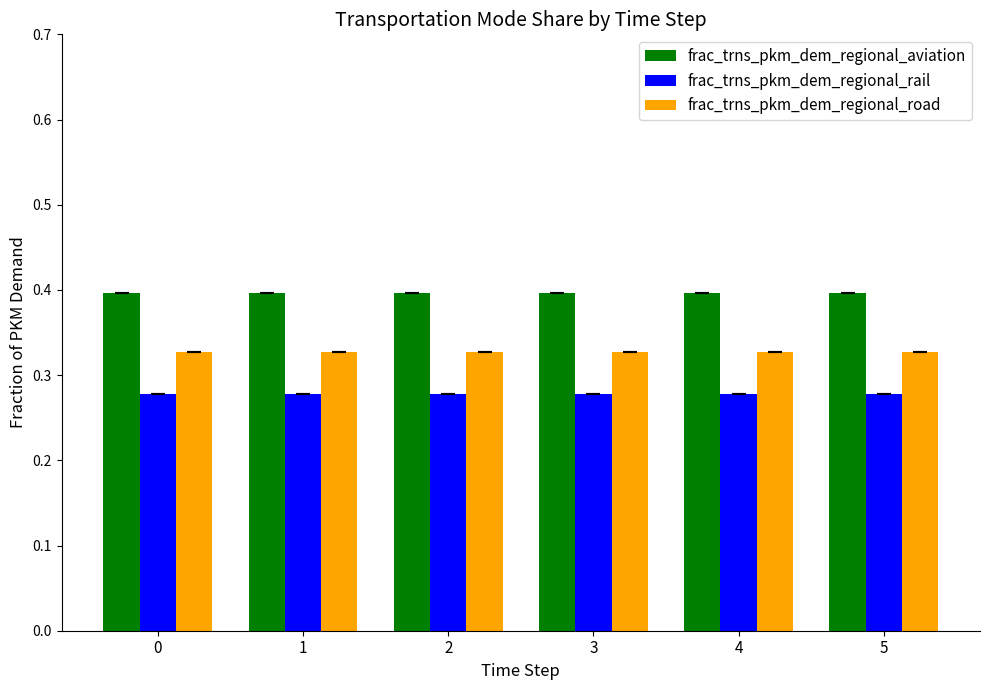

At how many categories does at least one series exceed 0?

6